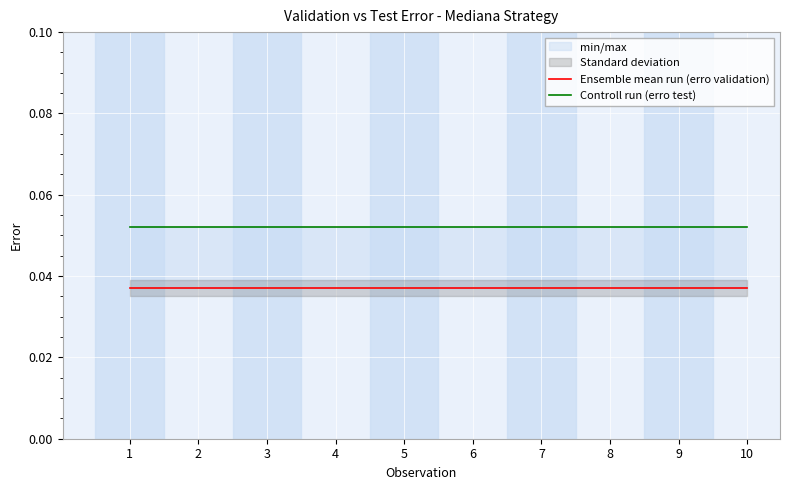

Where is Controll run (erro test) nearest to the value 0?

1